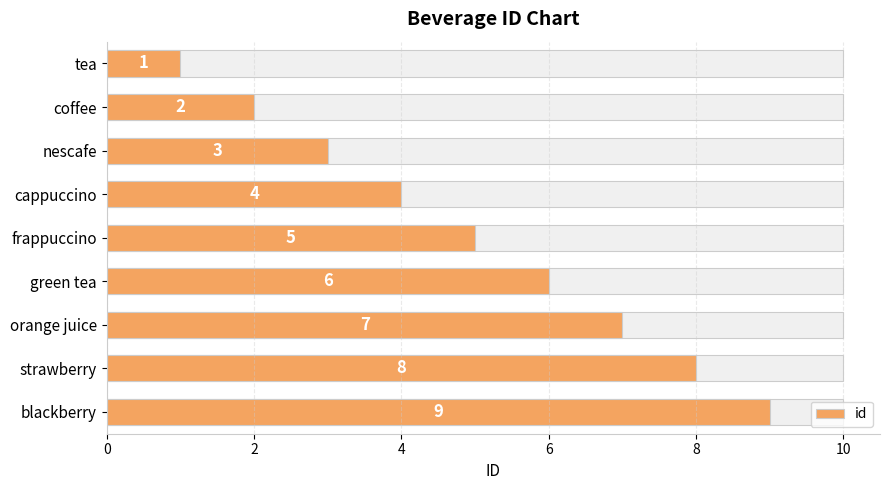

Reading right to left, extract all data points from this chart.

9	8	7	6	5	4	3	2	1